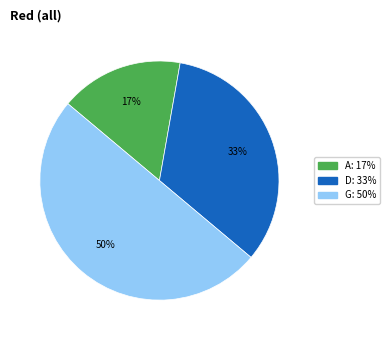

To the nearest percent, what portion does D represent?

33%